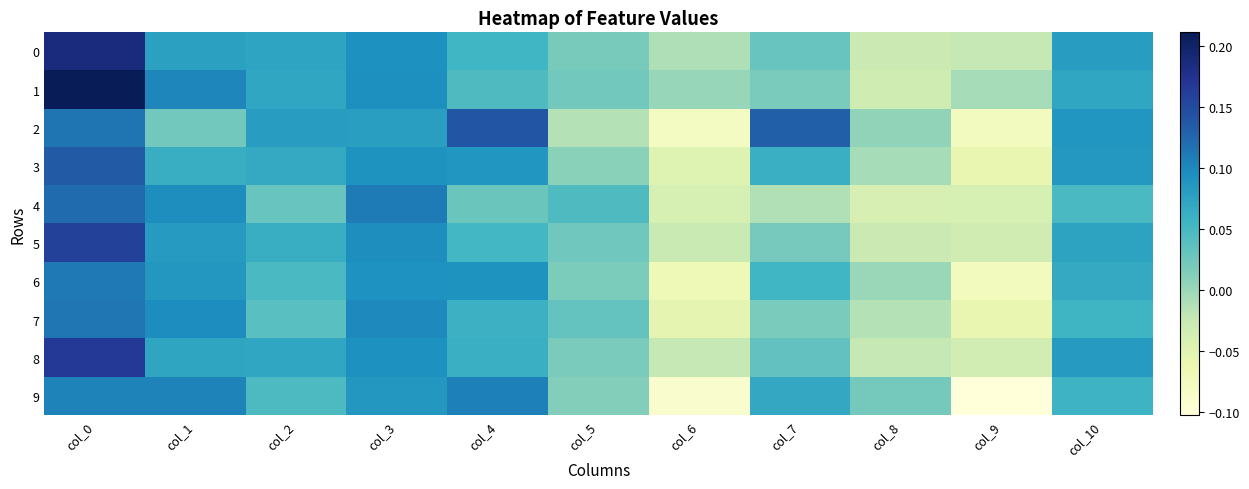

Reading left to right, extract all data points from this chart.

0: col_0=0.2	col_1=0.1	col_2=0.1	col_3=0.1	col_4=0.1	col_5=0.0	col_6=-0.0	col_7=0.0	col_8=-0.0	col_9=-0.0	col_10=0.1
1: col_0=0.2	col_1=0.1	col_2=0.1	col_3=0.1	col_4=0.0	col_5=0.0	col_6=0.0	col_7=0.0	col_8=-0.0	col_9=-0.0	col_10=0.1
2: col_0=0.1	col_1=0.0	col_2=0.1	col_3=0.1	col_4=0.1	col_5=-0.0	col_6=-0.1	col_7=0.1	col_8=0.0	col_9=-0.1	col_10=0.1
3: col_0=0.1	col_1=0.1	col_2=0.1	col_3=0.1	col_4=0.1	col_5=0.0	col_6=-0.0	col_7=0.1	col_8=-0.0	col_9=-0.1	col_10=0.1
4: col_0=0.1	col_1=0.1	col_2=0.0	col_3=0.1	col_4=0.0	col_5=0.0	col_6=-0.0	col_7=-0.0	col_8=-0.0	col_9=-0.0	col_10=0.0
5: col_0=0.2	col_1=0.1	col_2=0.1	col_3=0.1	col_4=0.1	col_5=0.0	col_6=-0.0	col_7=0.0	col_8=-0.0	col_9=-0.0	col_10=0.1
6: col_0=0.1	col_1=0.1	col_2=0.0	col_3=0.1	col_4=0.1	col_5=0.0	col_6=-0.1	col_7=0.1	col_8=0.0	col_9=-0.1	col_10=0.1
7: col_0=0.1	col_1=0.1	col_2=0.0	col_3=0.1	col_4=0.1	col_5=0.0	col_6=-0.1	col_7=0.0	col_8=-0.0	col_9=-0.1	col_10=0.1
8: col_0=0.2	col_1=0.1	col_2=0.1	col_3=0.1	col_4=0.1	col_5=0.0	col_6=-0.0	col_7=0.0	col_8=-0.0	col_9=-0.0	col_10=0.1
9: col_0=0.1	col_1=0.1	col_2=0.0	col_3=0.1	col_4=0.1	col_5=0.0	col_6=-0.1	col_7=0.1	col_8=0.0	col_9=-0.1	col_10=0.1